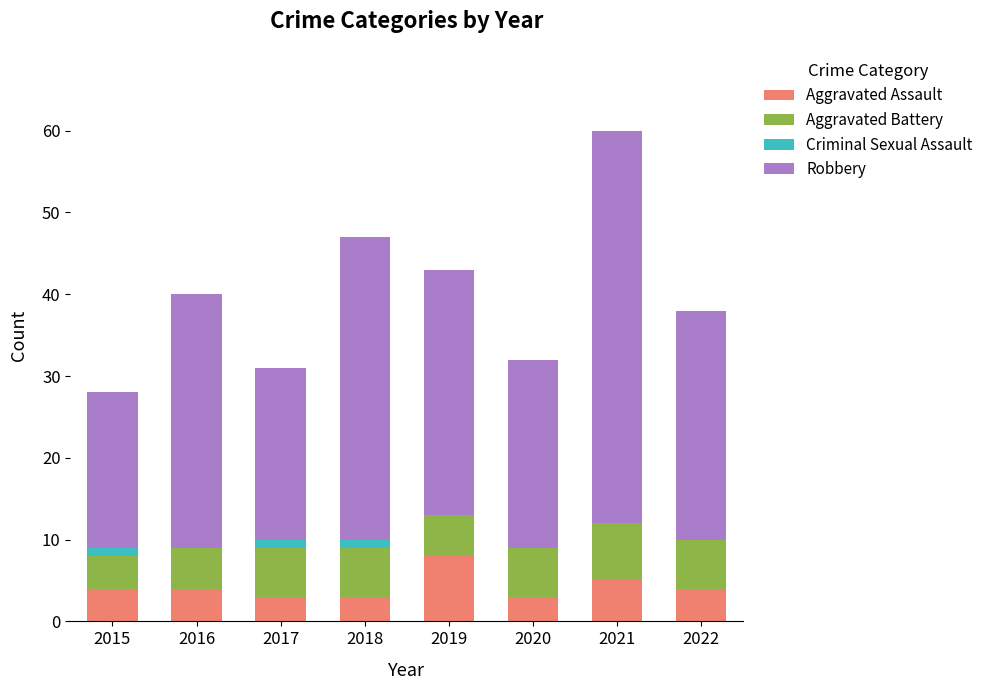

What is the highest value of the Aggravated Assault series?

8